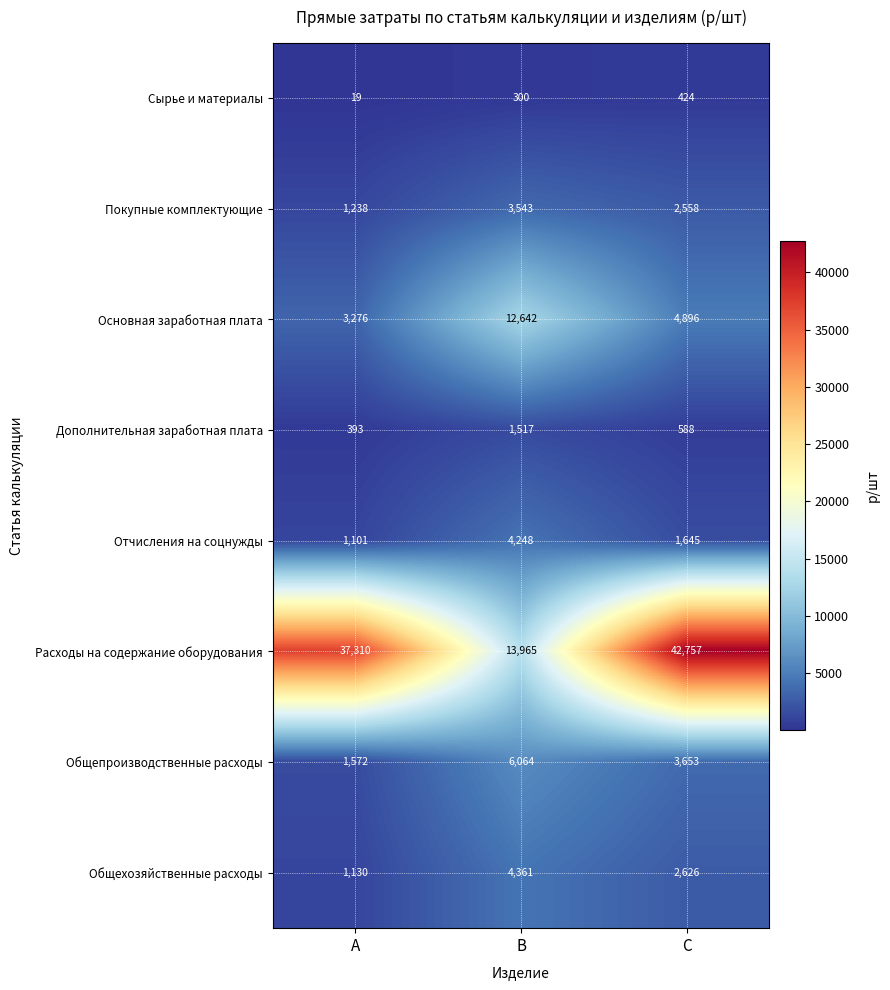

What is the sum of all Основная заработная плата values?

20814